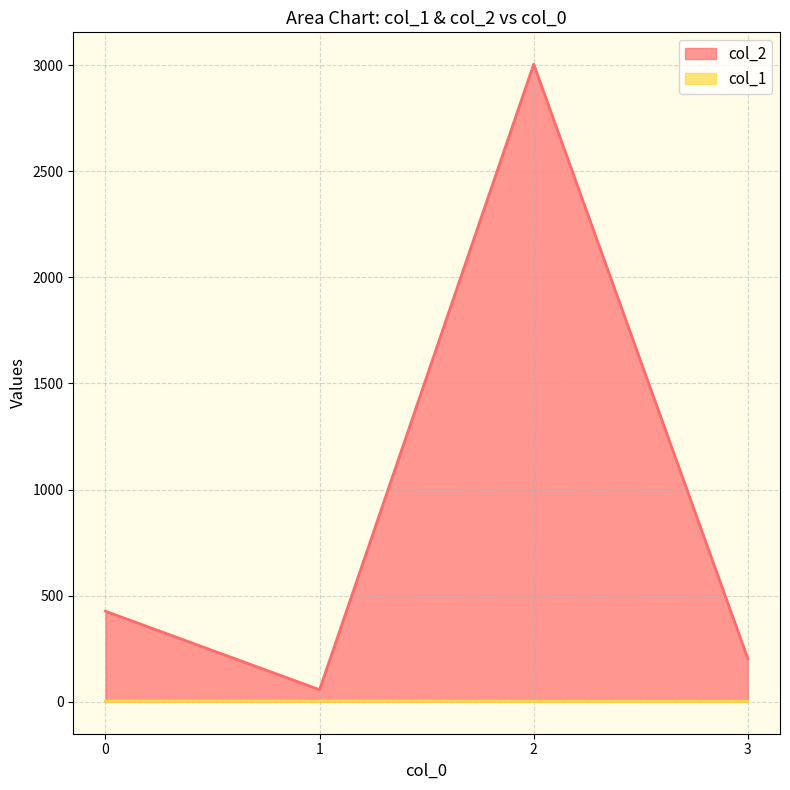

True or false: col_2 and col_1 intersect in this chart.

False